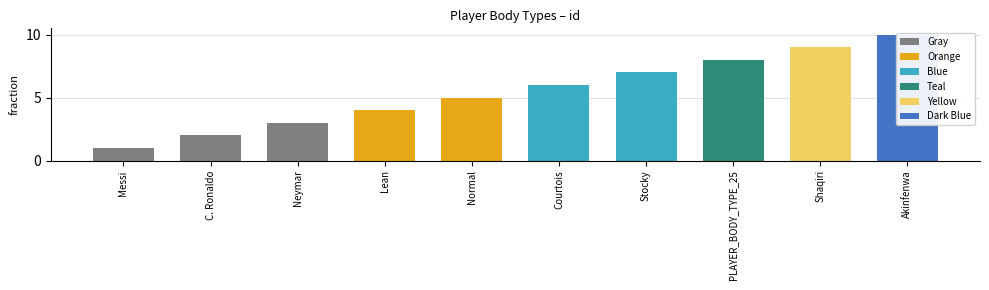

Reading left to right, extract all data points from this chart.

1	2	3	4	5	6	7	8	9	10